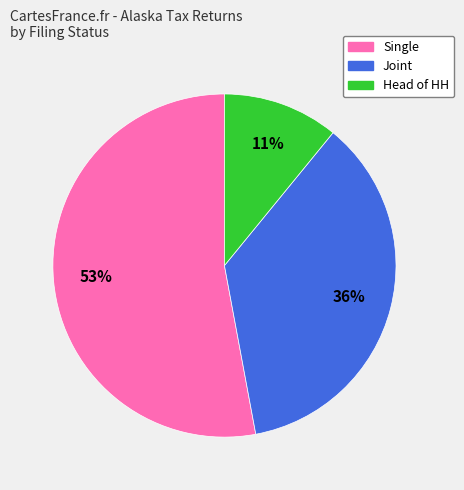

Count the number of slices in the pie.

3